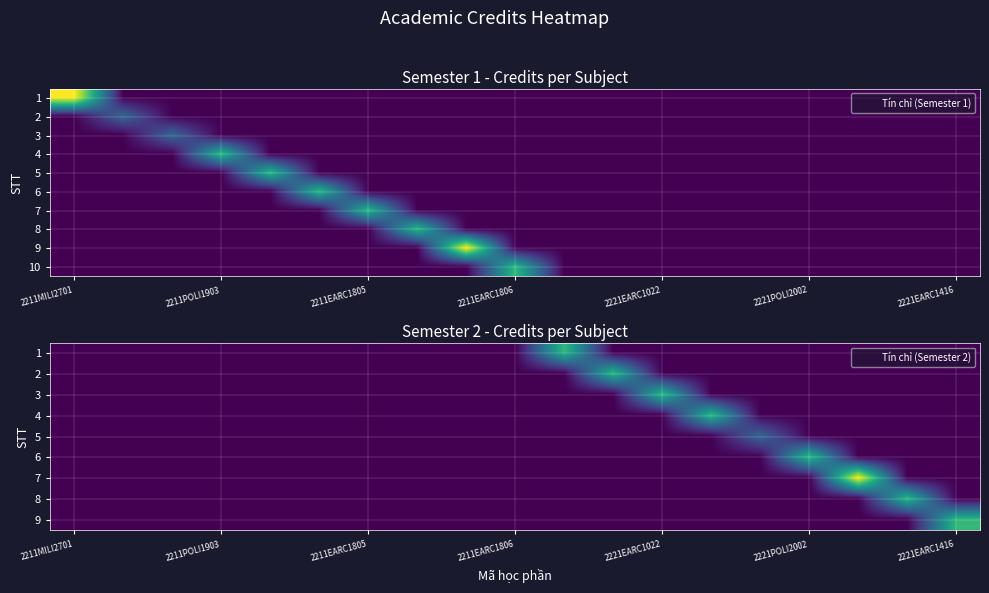

What is the difference between the maximum and minimum values in the 8 series?

2